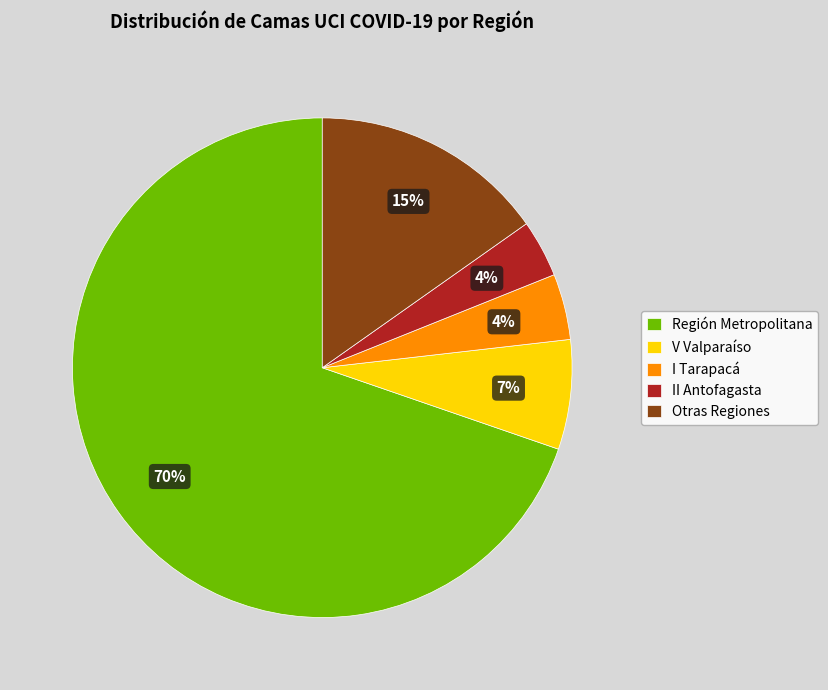

To the nearest percent, what is the difference between the Otras Regiones and V Valparaíso slice percentages?

8%